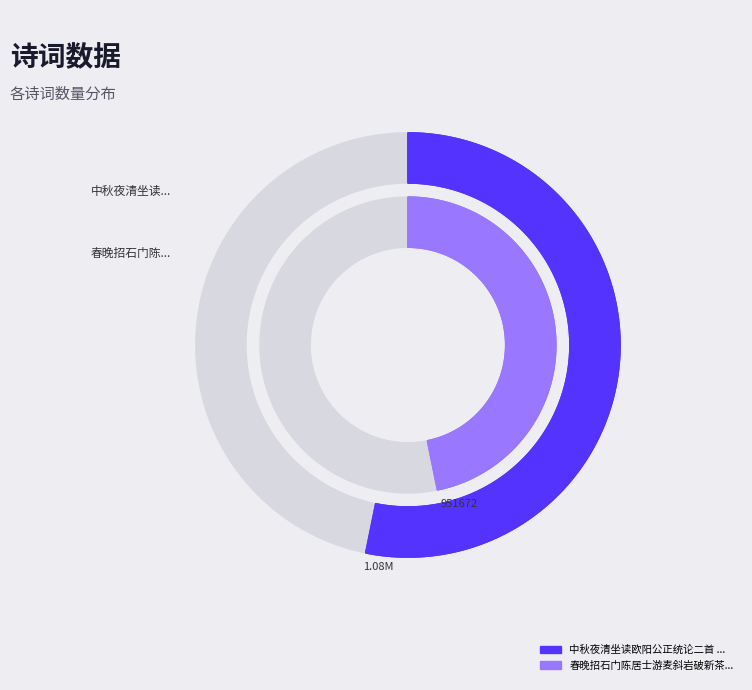

To the nearest percent, what is the average slice percentage?

50%